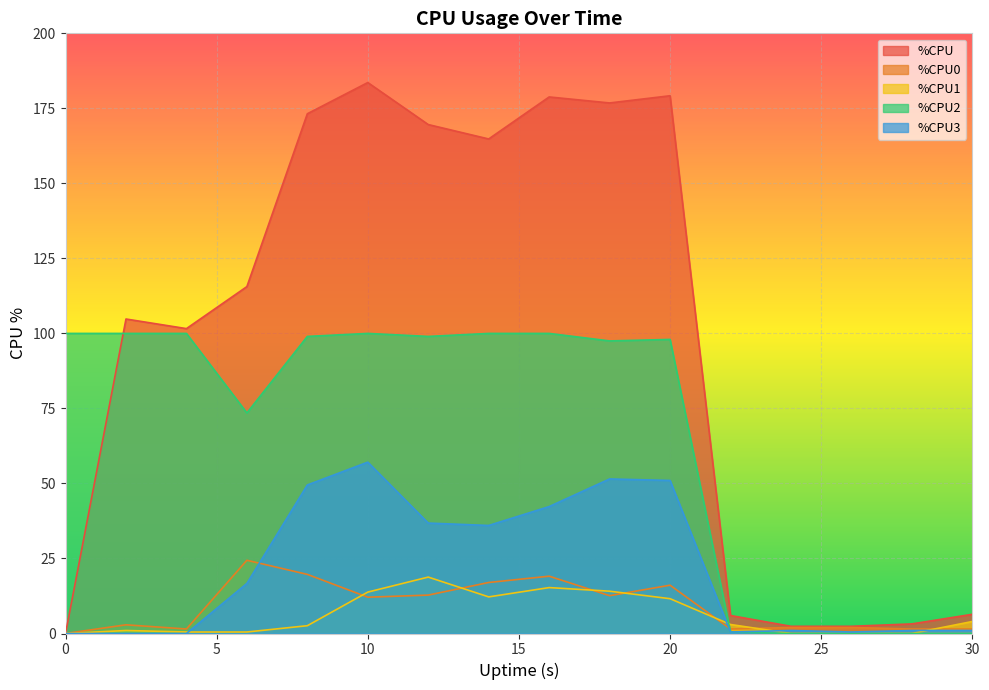

What are all the series names shown in the legend?

%CPU, %CPU0, %CPU1, %CPU2, %CPU3